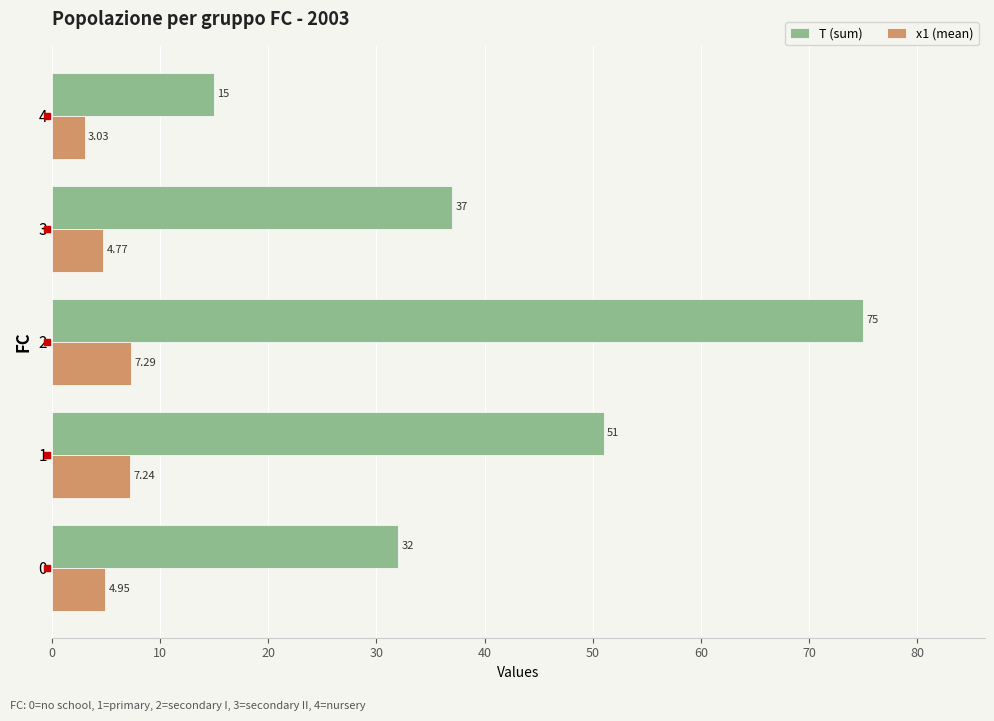

What are all the series names shown in the legend?

T (sum), x1 (mean)